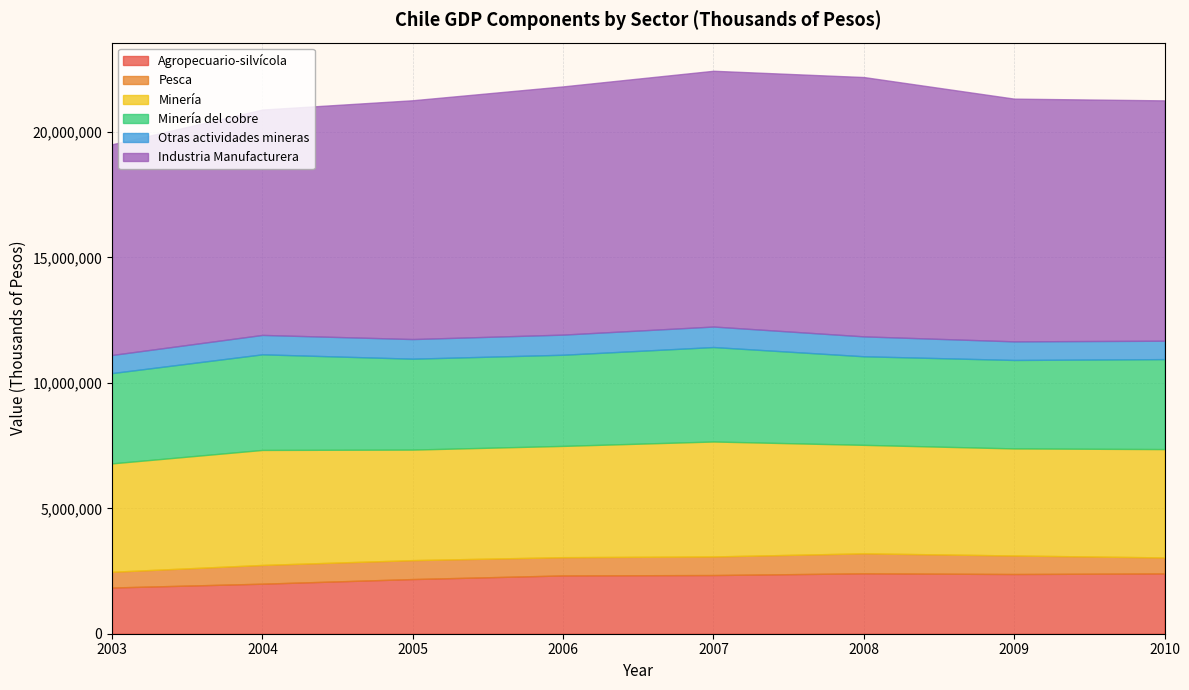

At which label does Otras actividades mineras reach its peak?

2007